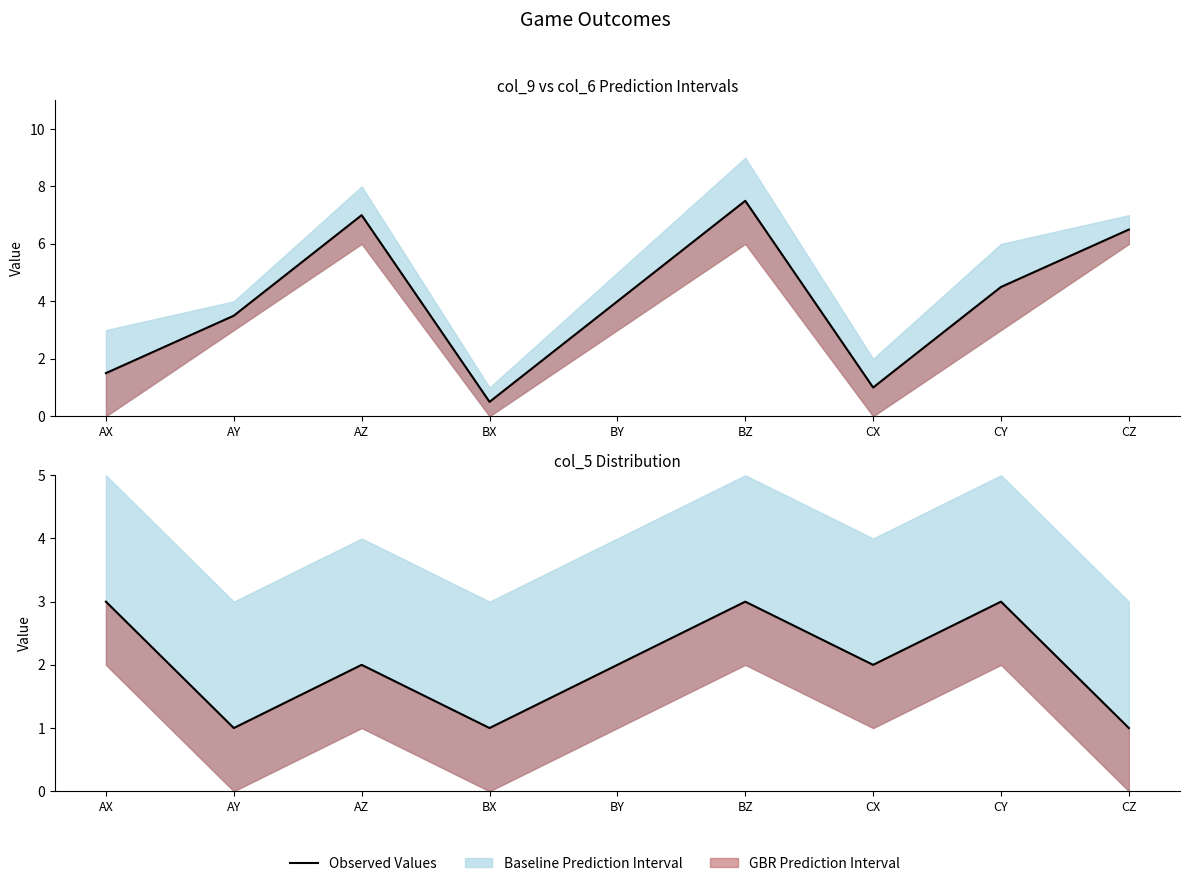

Between CX and BX, which is larger?

CX